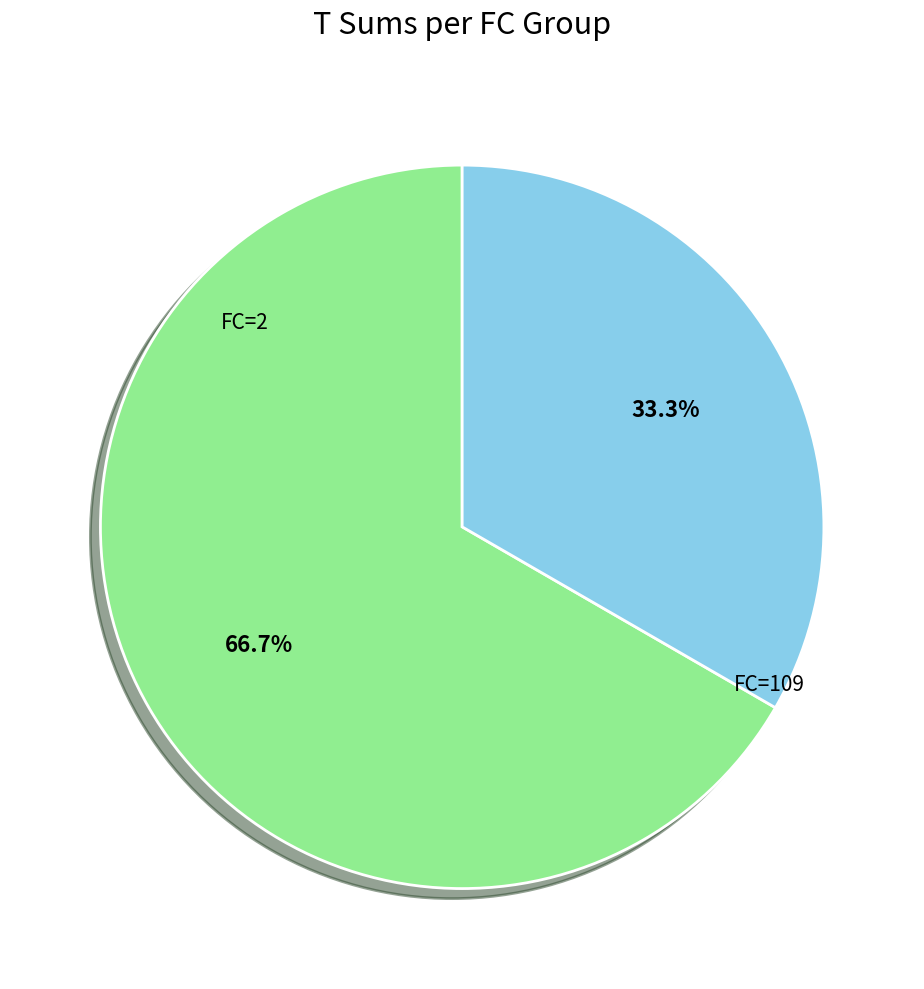

Is there a majority slice in this chart?

Yes